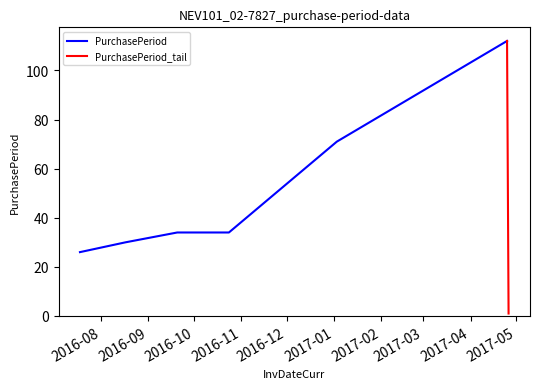

Rank the categories by value from lowest to highest.

2017-04-26, 2016-07-18, 2016-08-17, 2016-09-20, 2016-10-24, 2017-01-03, 2017-04-25